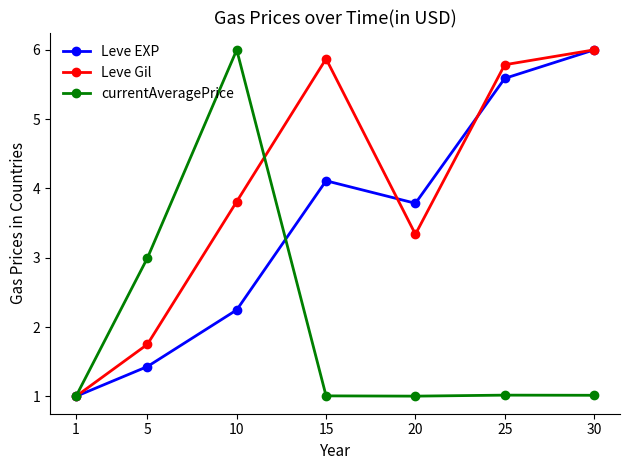

What is the total value across all series at 10?

12.1